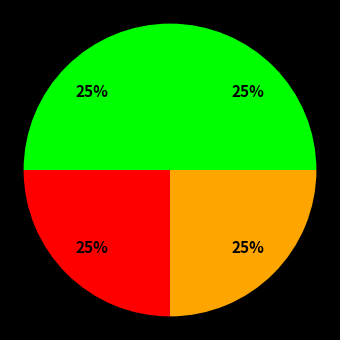

Count the number of slices in the pie.

4